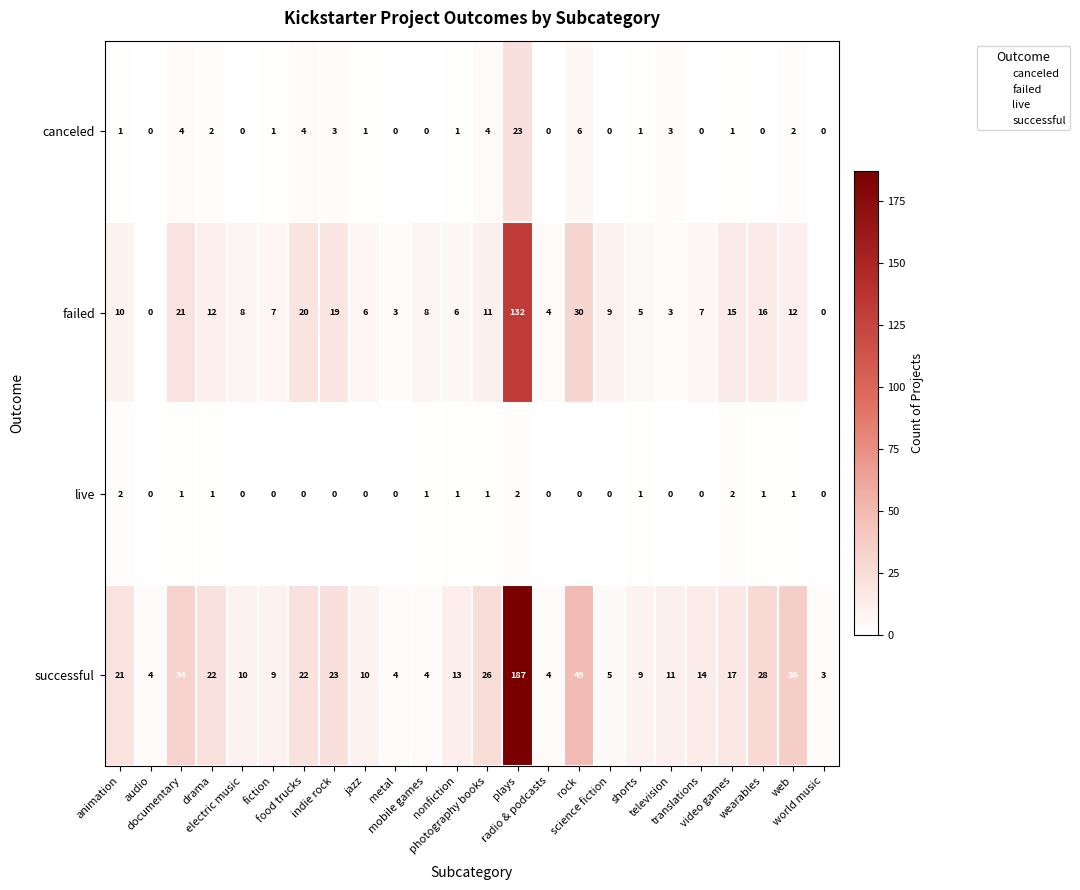

Which series has the widest spread of values?

successful